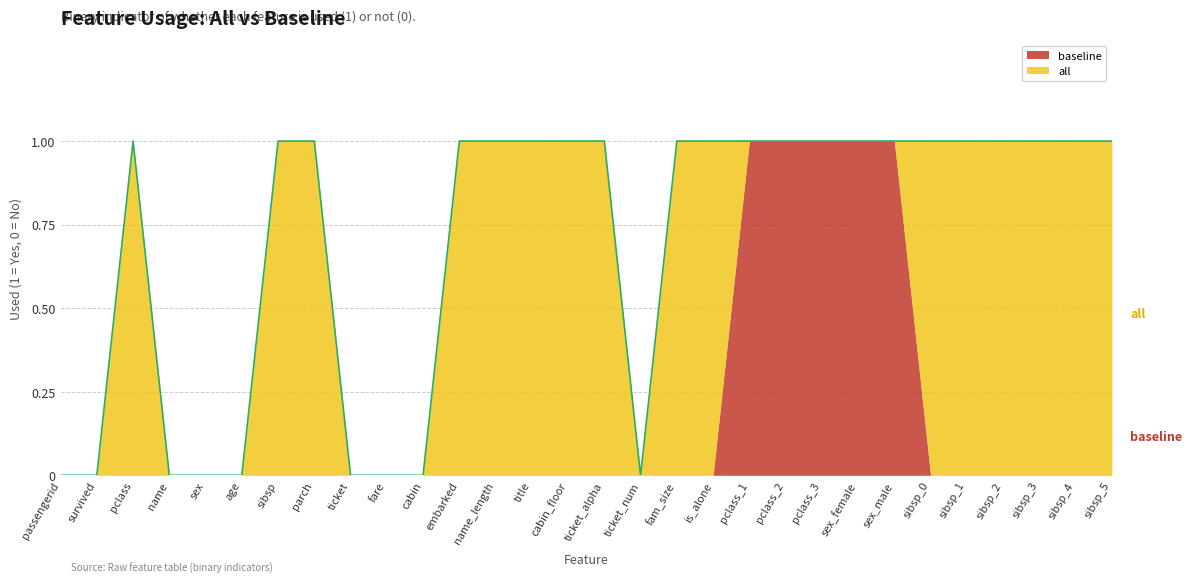

True or false: the data shows 0 at sex_male.

False